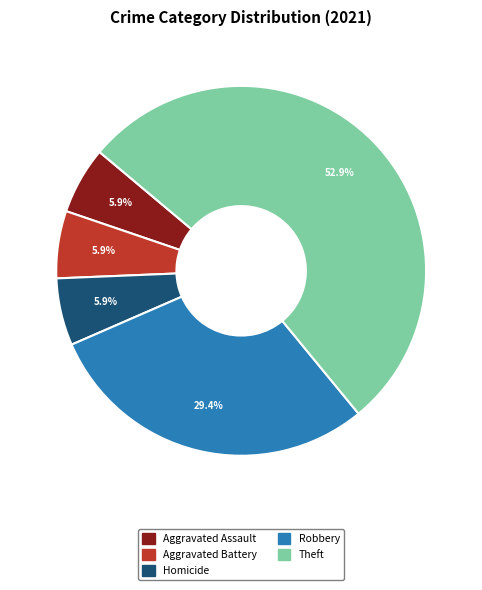

The Aggravated Assault slice represents 6% of the pie. True or false?

True